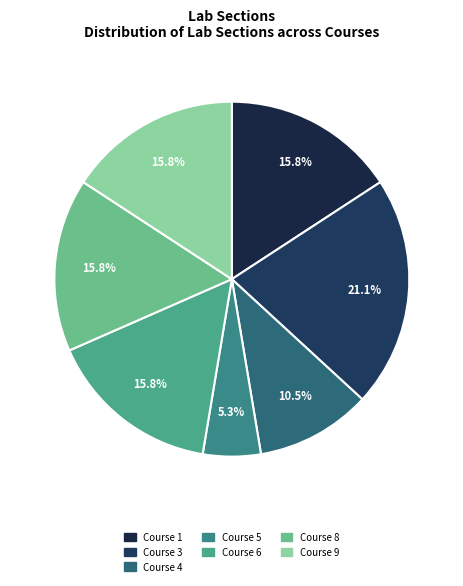

Is there any slice that represents more than half of the pie?

No